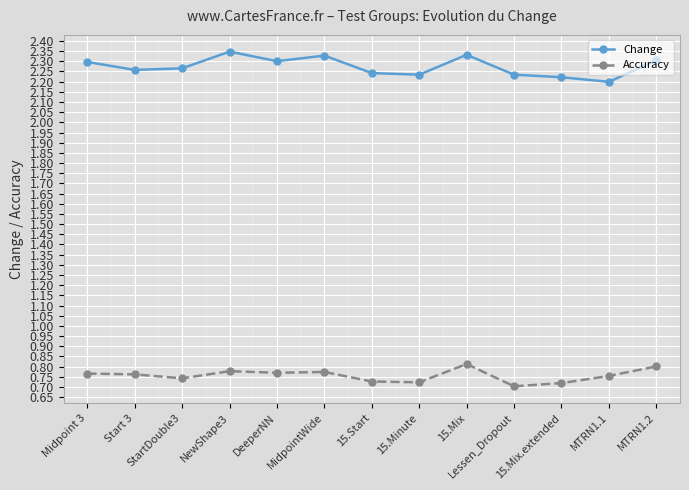

At how many categories does at least one series exceed 0?

13